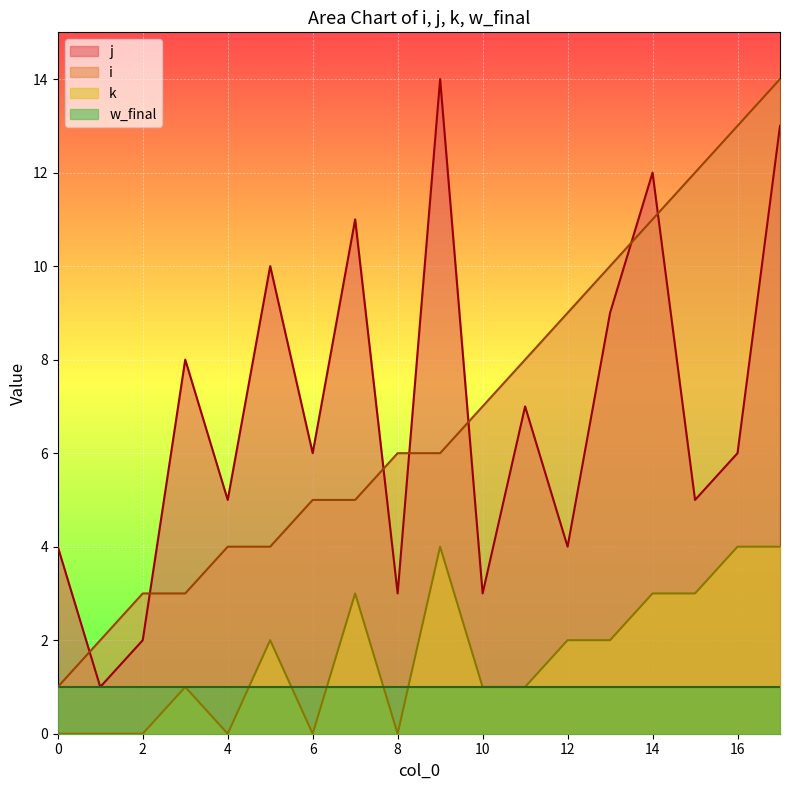

True or false: k and j intersect in this chart.

False